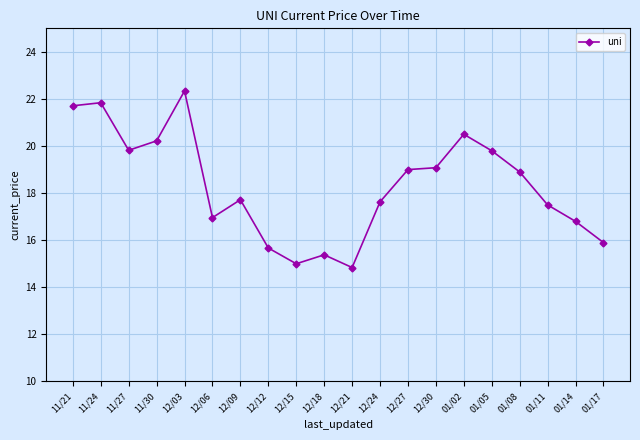

Reading right to left, list all the values displayed in this chart.

15.9	16.8	17.5	18.9	19.8	20.5	19.1	19.0	17.6	14.8	15.4	15.0	15.7	17.7	17.0	22.3	20.2	19.8	21.8	21.7